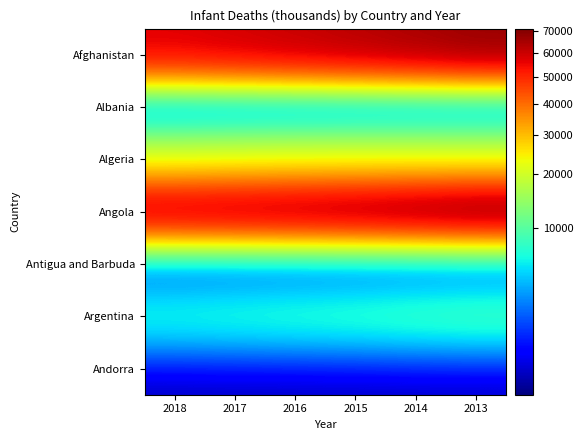

At which category does the chart reach its peak across all series?

2013